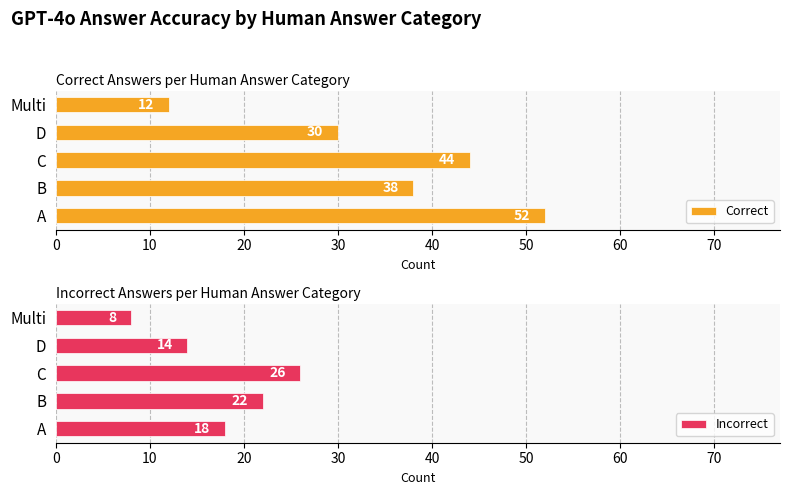

What is the difference between the Correct values at C and A?

8